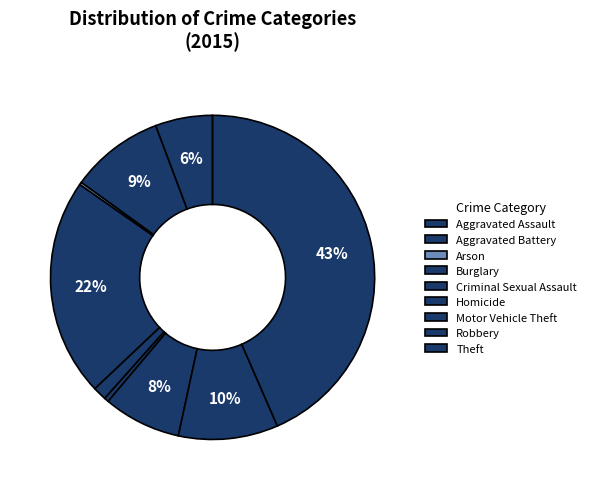

What is the largest slice in the pie chart?

Theft